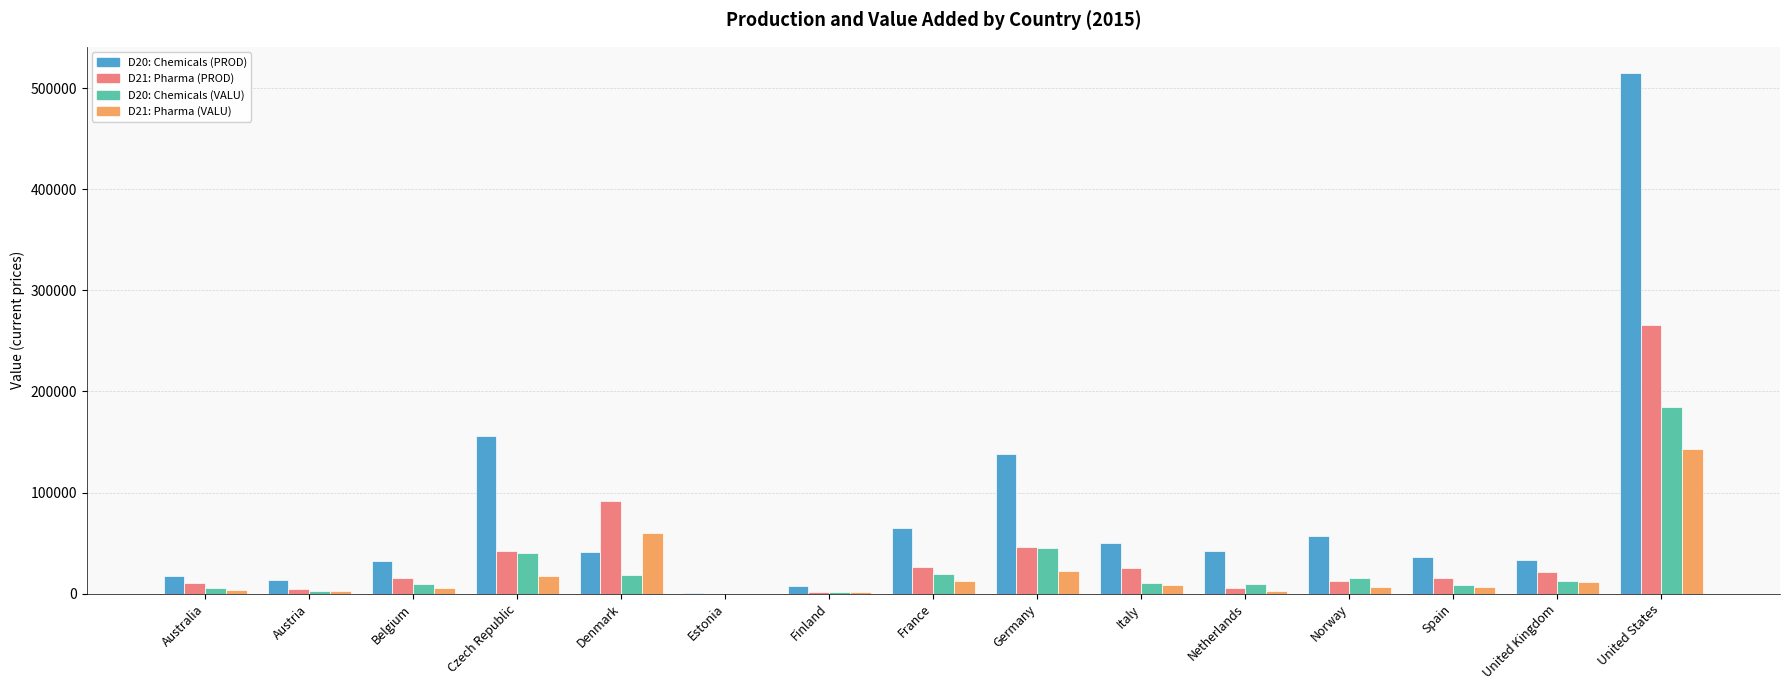

Count the number of data series in this chart.

4